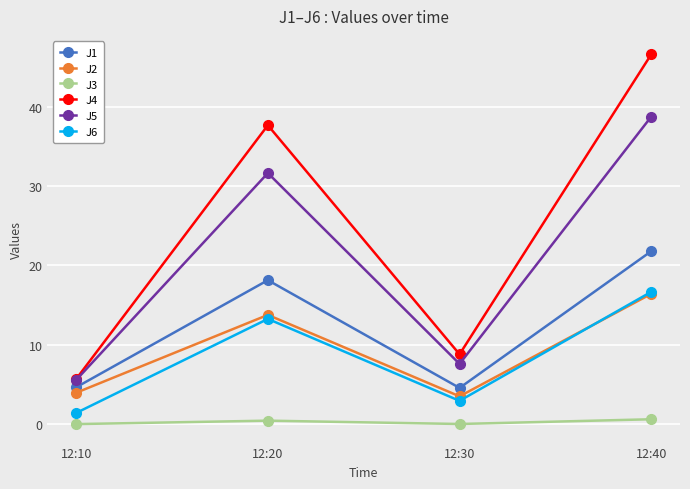

What is the value of the J1 point at the 3rd from the left?

4.6